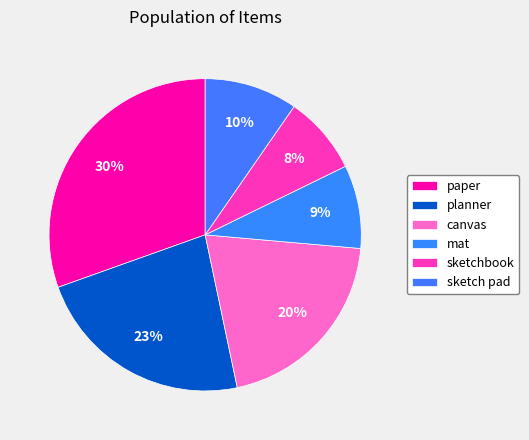

True or false: canvas accounts for 20% of the total.

True